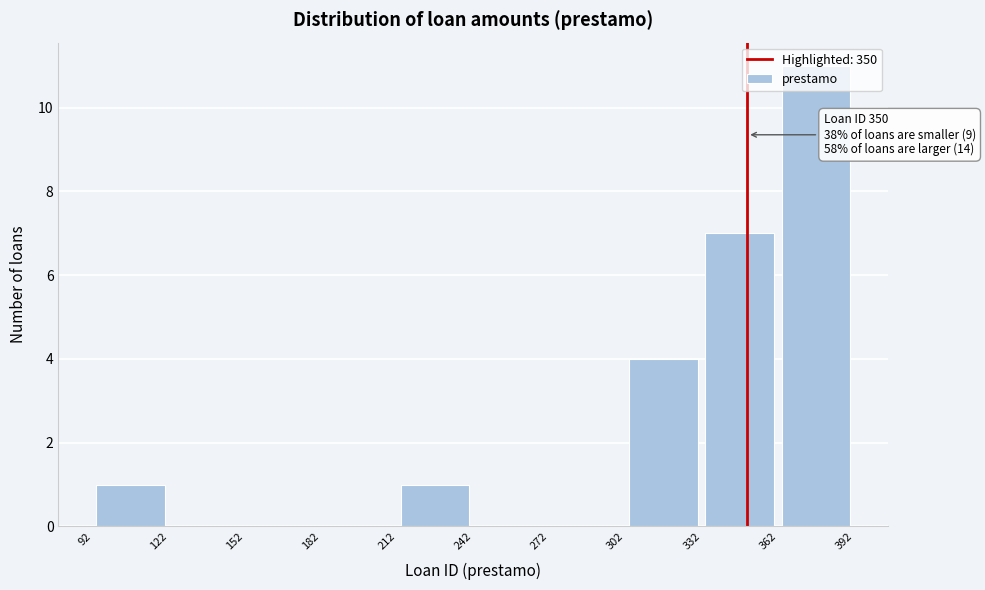

Over which range of the x-axis is the bar tallest?

362 to 392